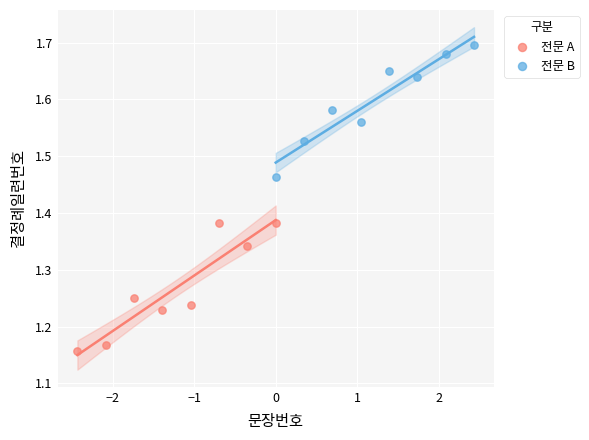

Which series contains the lowest Y value?

전문 A